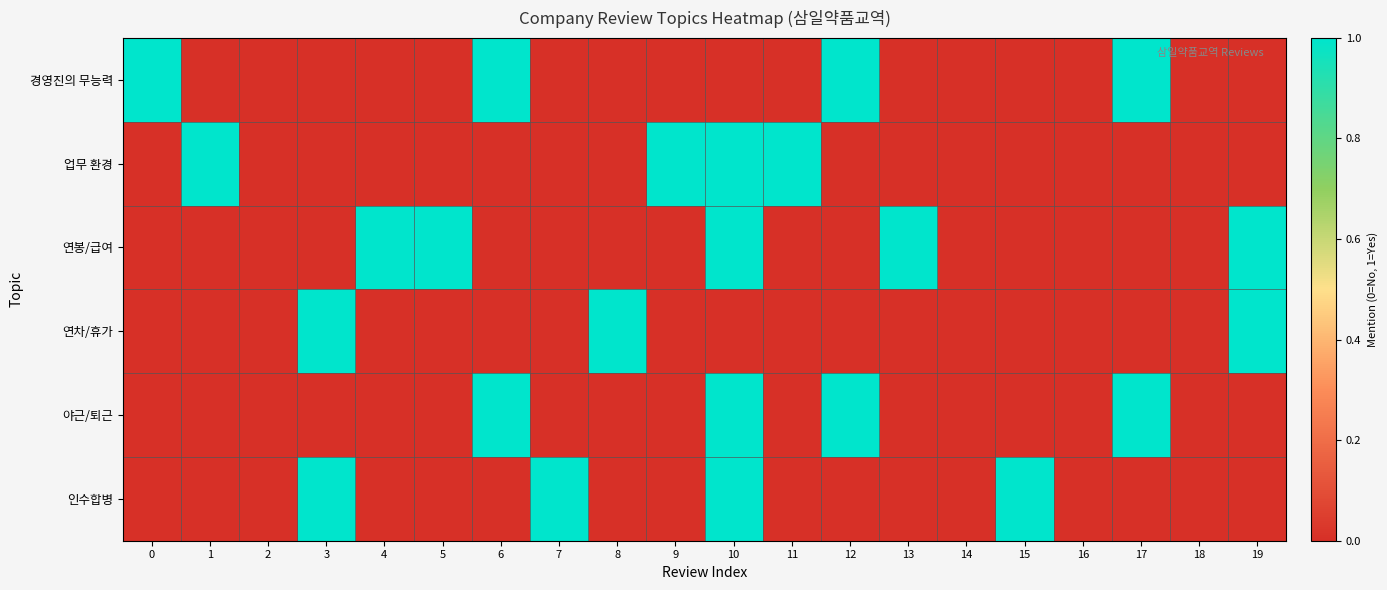

How many distinct data groups are displayed?

6